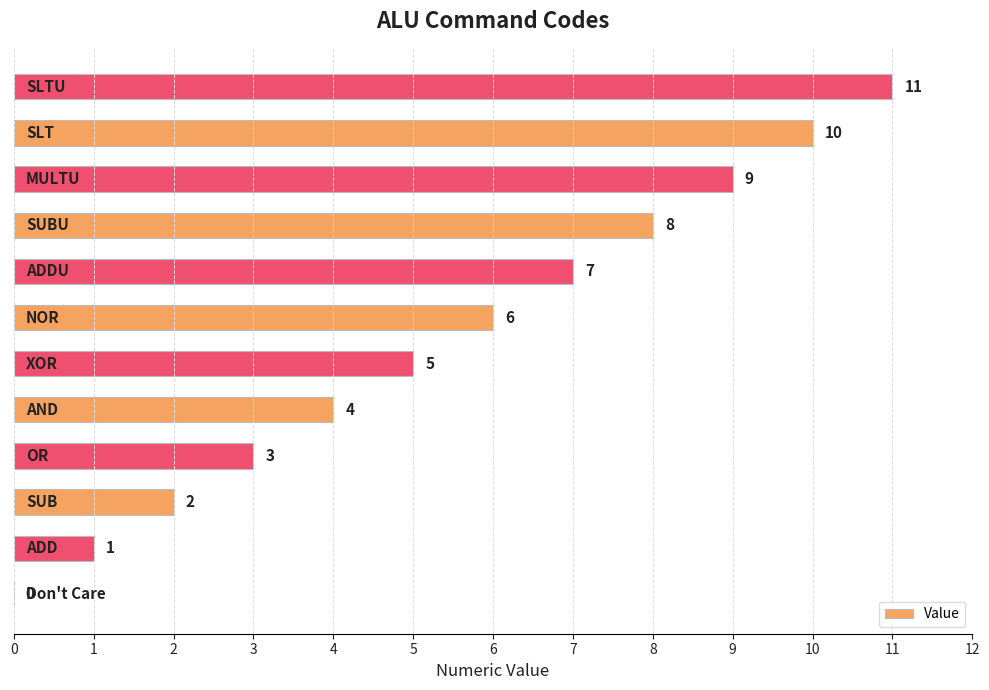

What is the sum of all values?

66